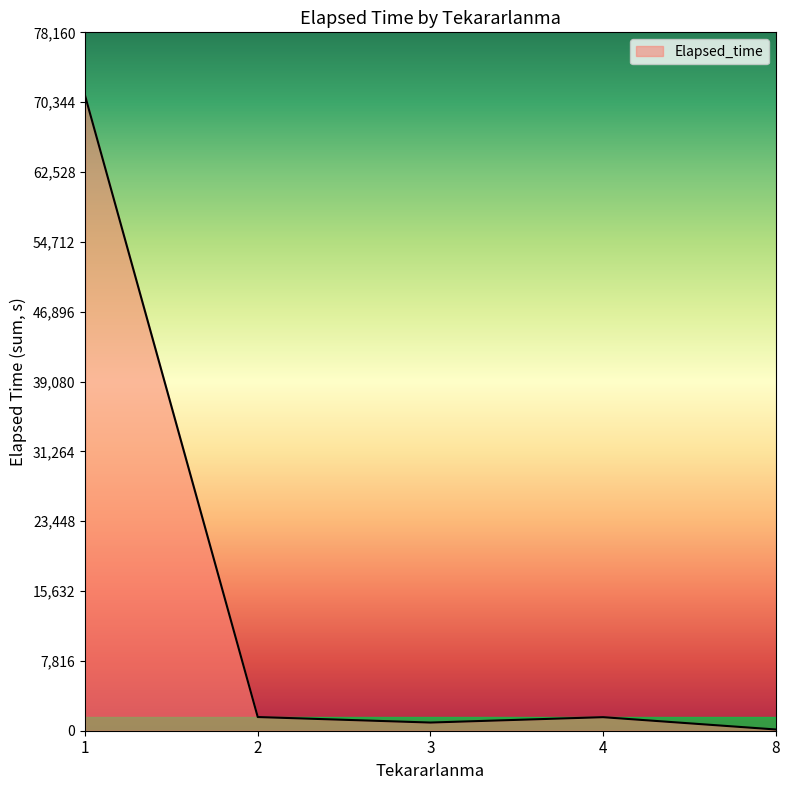

Is it true that the value at 1 is 71055?

True